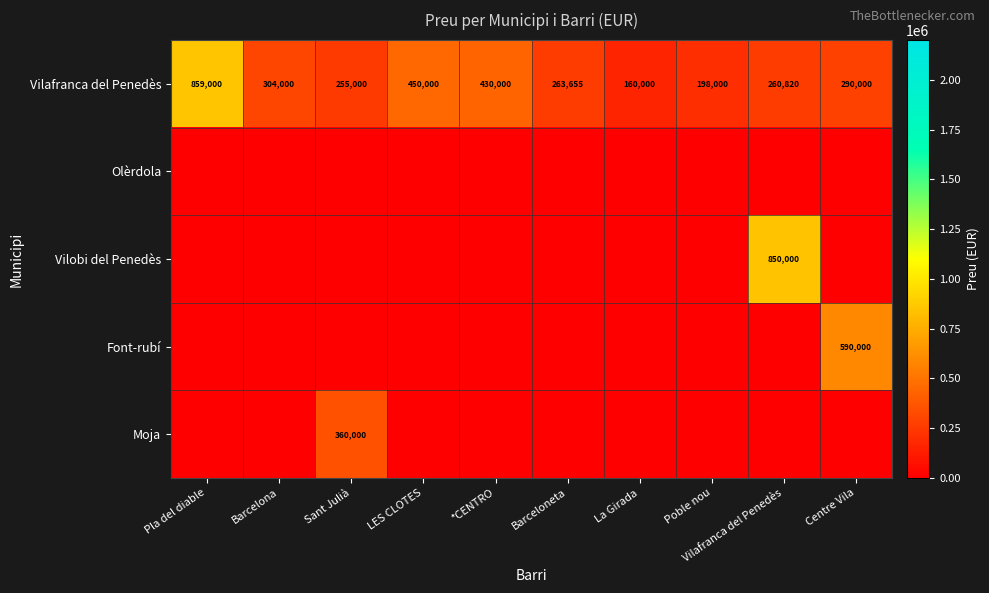

At how many categories does at least one series exceed 110645?

10